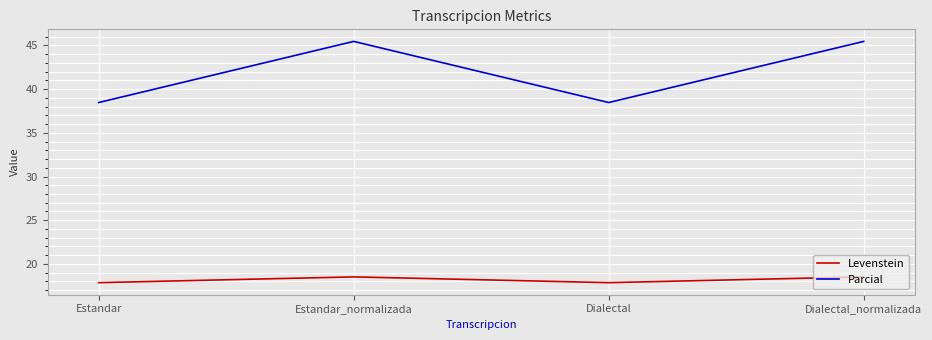

At which label does Levenstein first exceed 18?

Estandar_normalizada